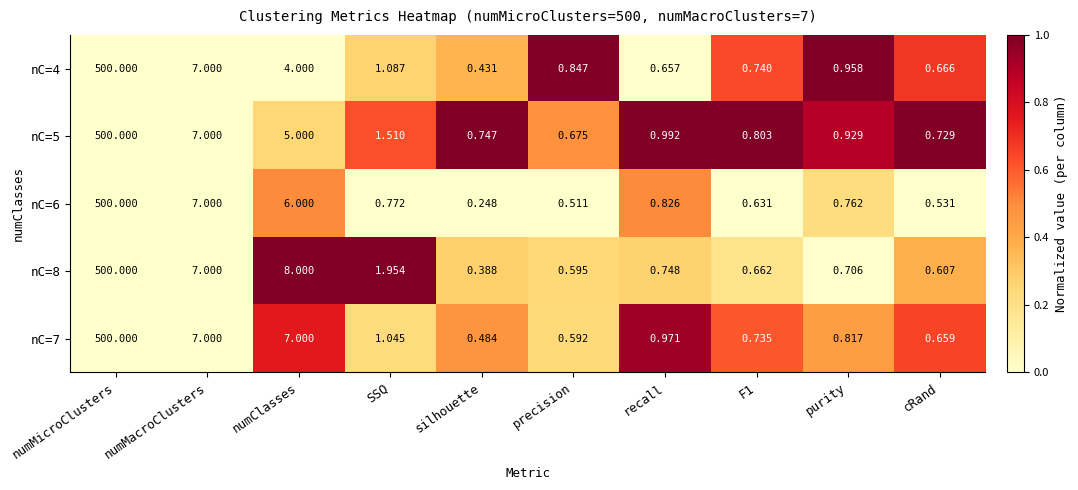

At which category is the sum across all series the highest?

numMicroClusters